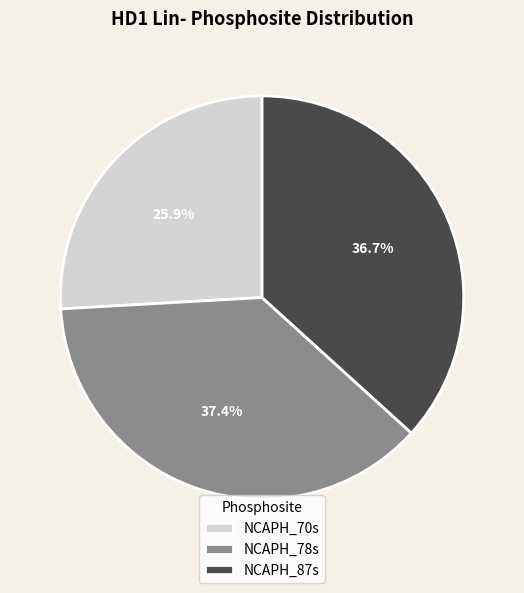

What percentage is the NCAPH_78s slice, to the nearest percent?

37%